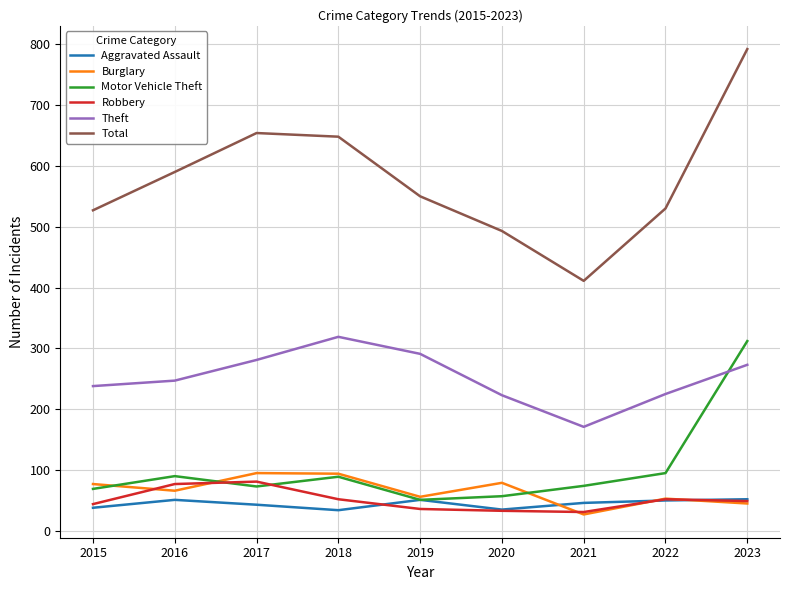

At which label is Total closest to 601?

2016